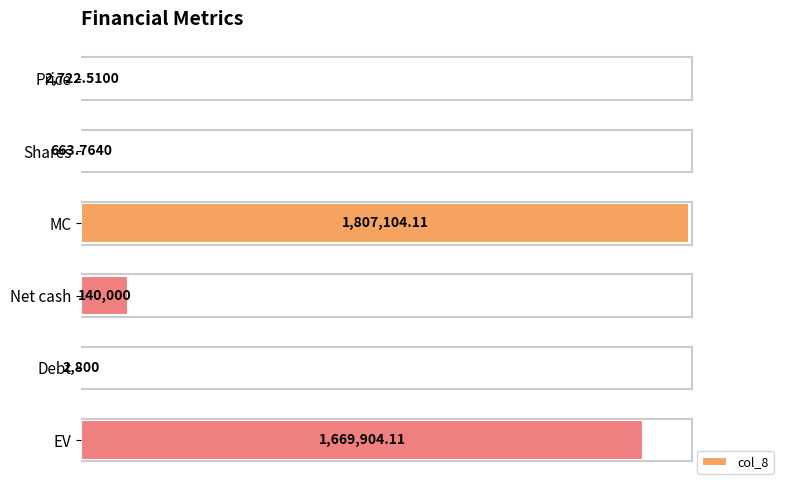

Are the bars horizontal?

Yes